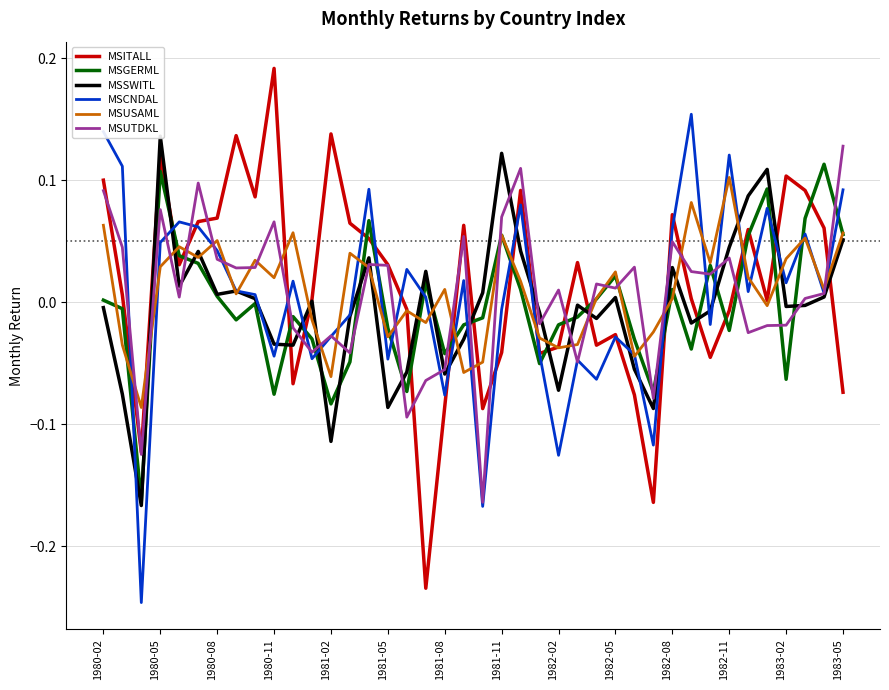

True or false: MSGERML has a value of -0.1 at 16.

False